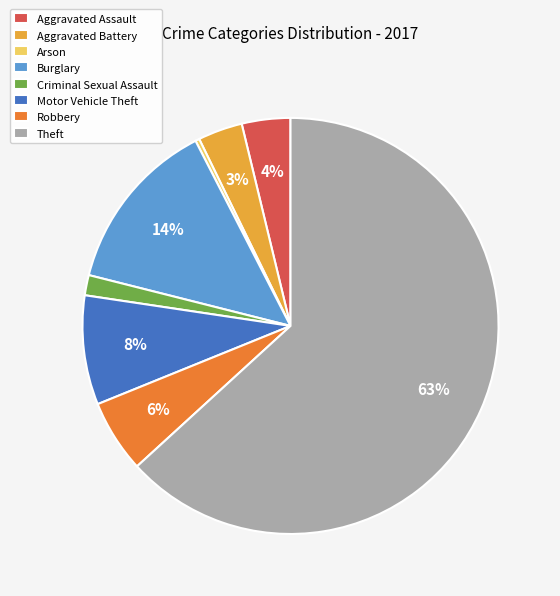

Do Arson and Aggravated Battery together represent more than half of the pie?

No